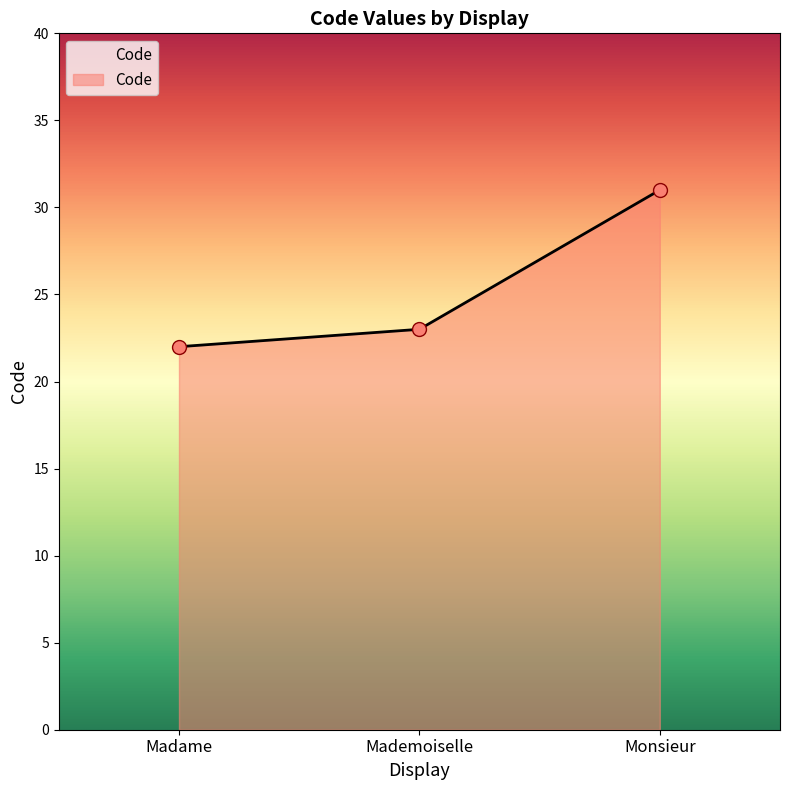

What is the sum of all values?

76